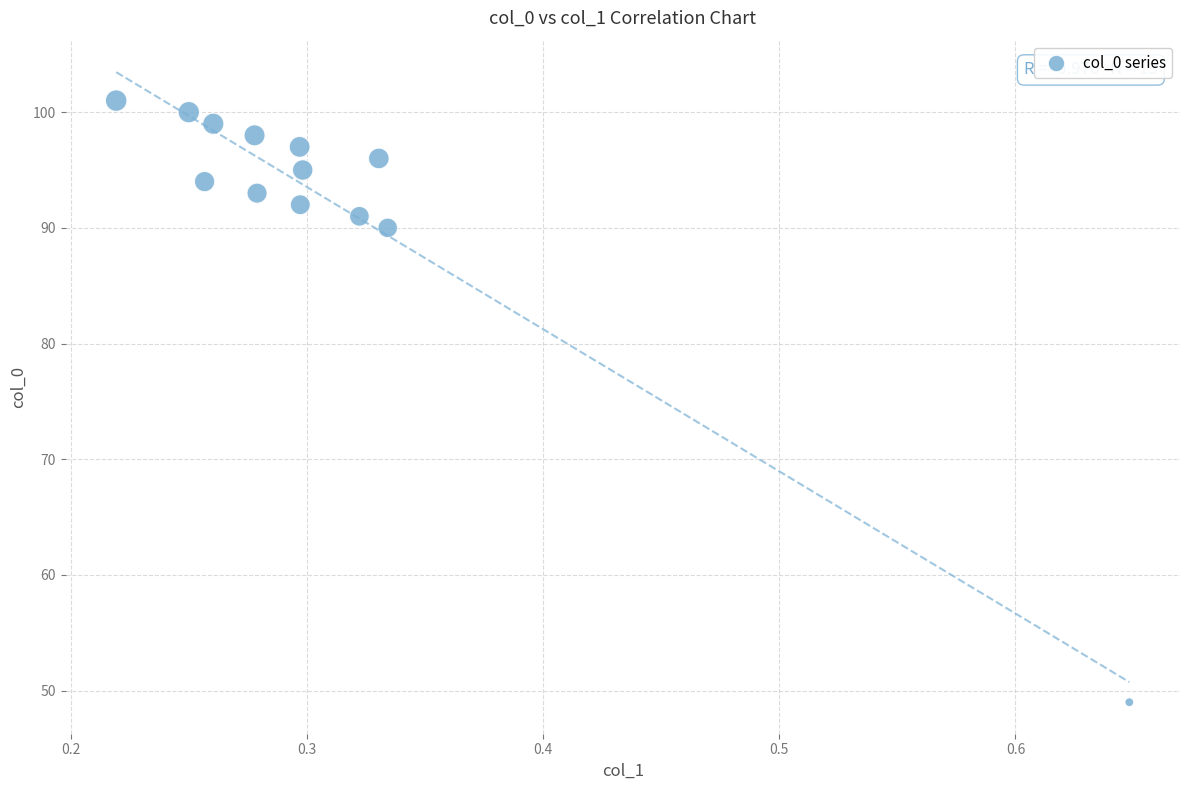

What Y value in the scatter plot is closest to 75?

90